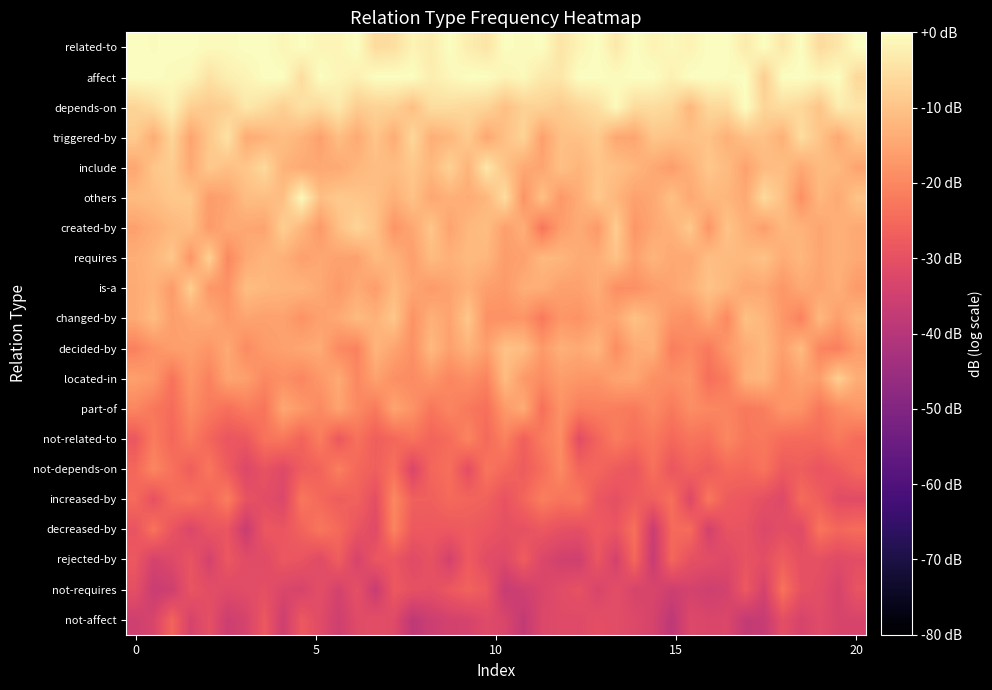

At which category is the sum across all series the highest?

14